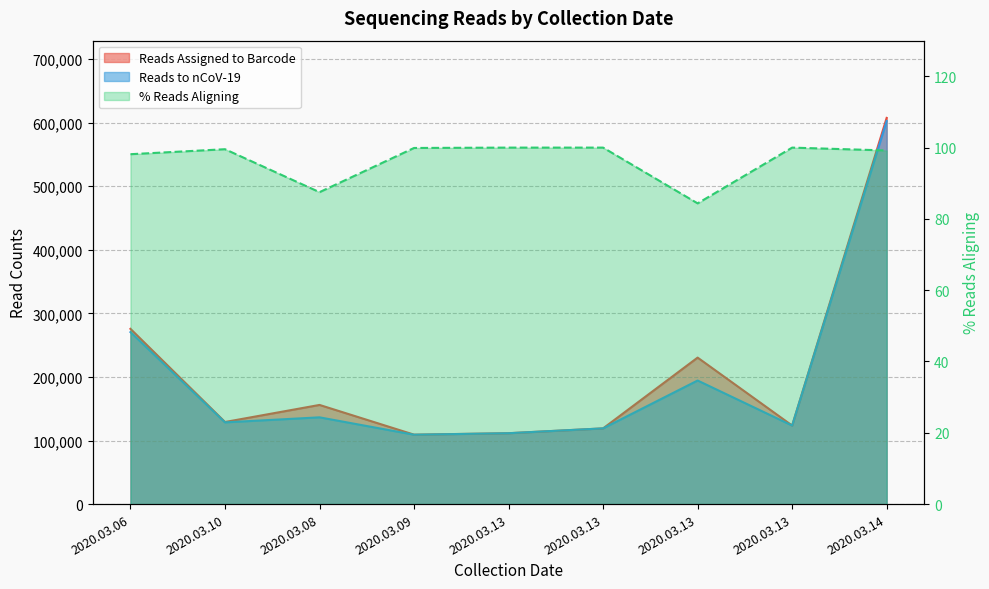

What is the label of the 8th point from the right?

2020.03.10